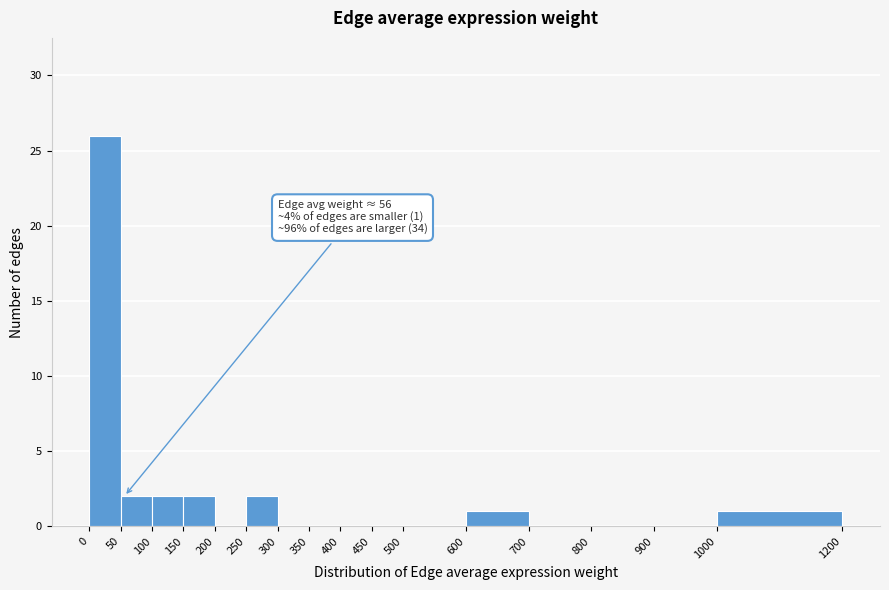

Which range on the x-axis has the tallest bar?

0 to 50